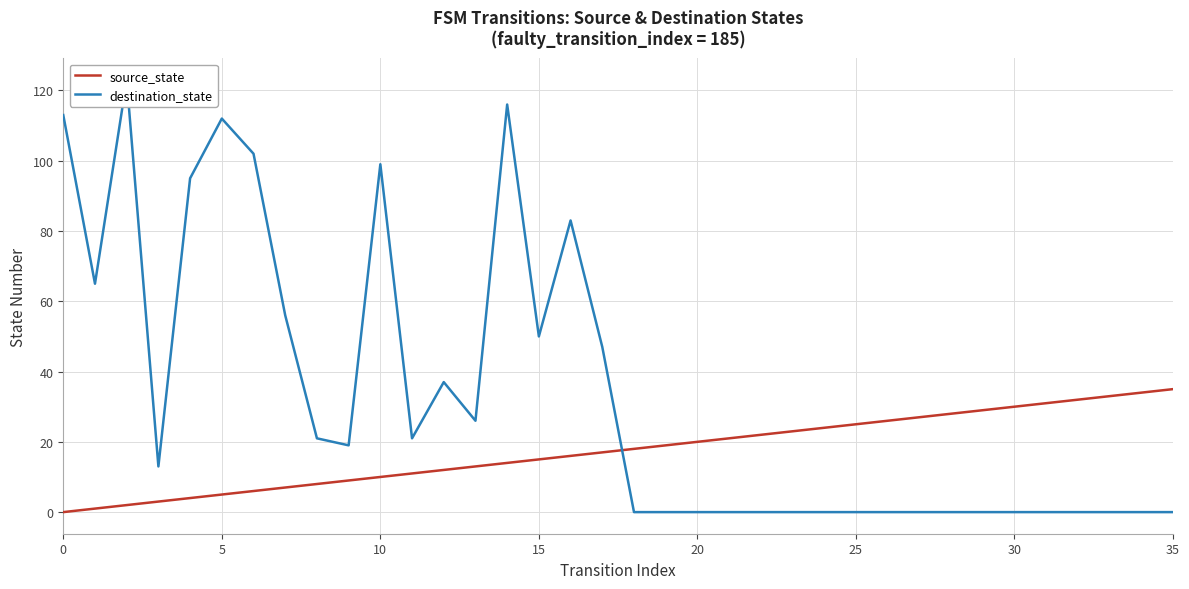

Reading left to right, what are all the values shown in this chart?

source_state: 0	1	2	3	4	5	6	7	8	9	10	11	12	13	14	15	16	17	18	19	20	21	22	23	24	25	26	27	28	29	30	31	32	33	34	35
destination_state: 113	65	123	13	95	112	102	56	21	19	99	21	37	26	116	50	83	47	0	0	0	0	0	0	0	0	0	0	0	0	0	0	0	0	0	0